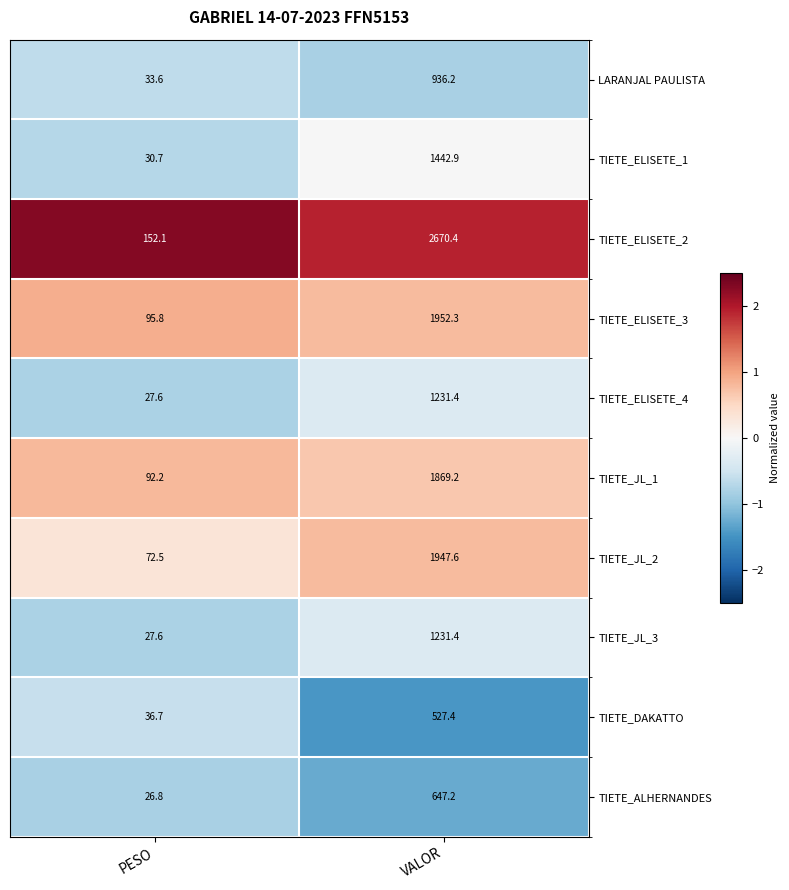

Where does the TIETE_DAKATTO series first go above 527?

VALOR